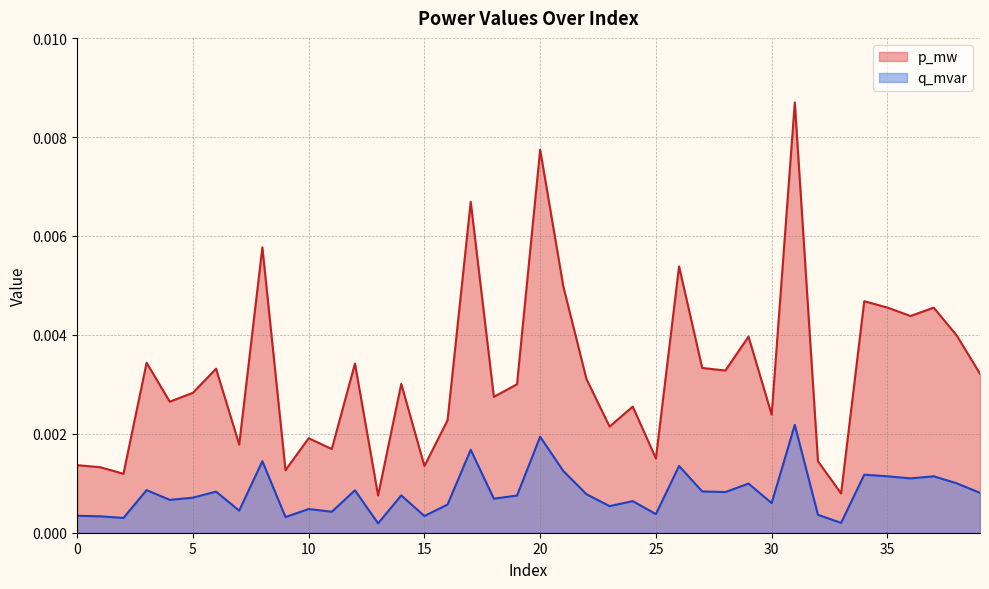

How many data points does each series have?

40